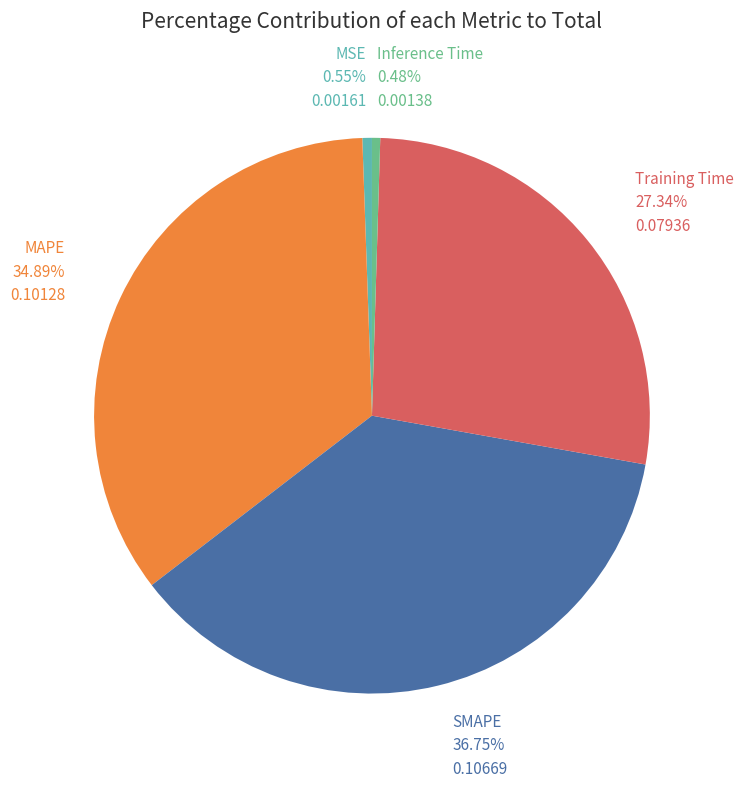

Does any single category account for the majority?

No